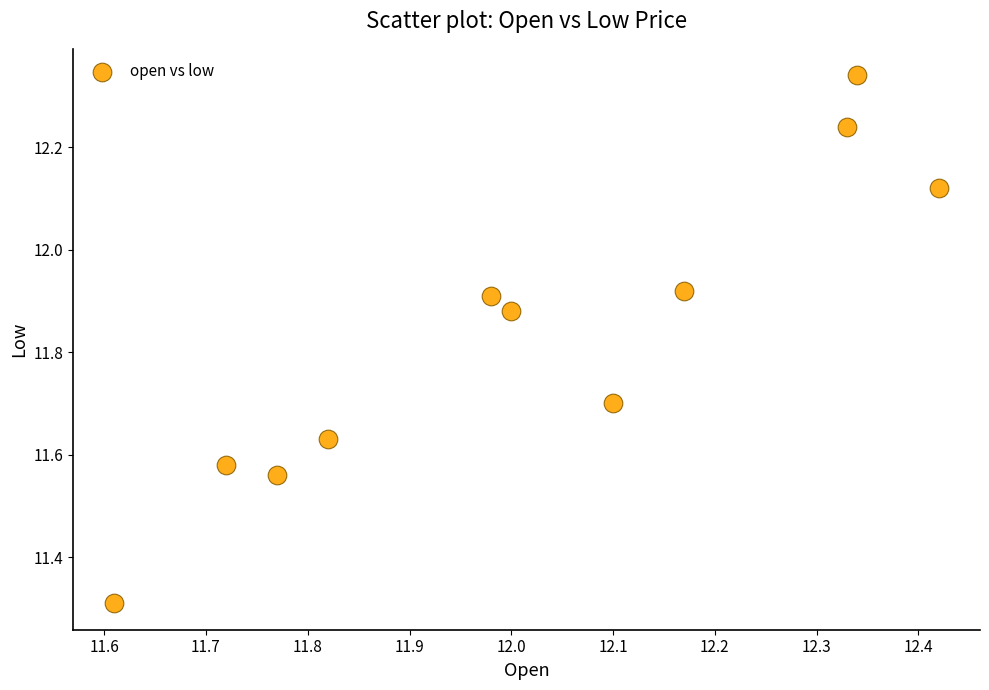

What Y value in the scatter plot is closest to 11?

11.3